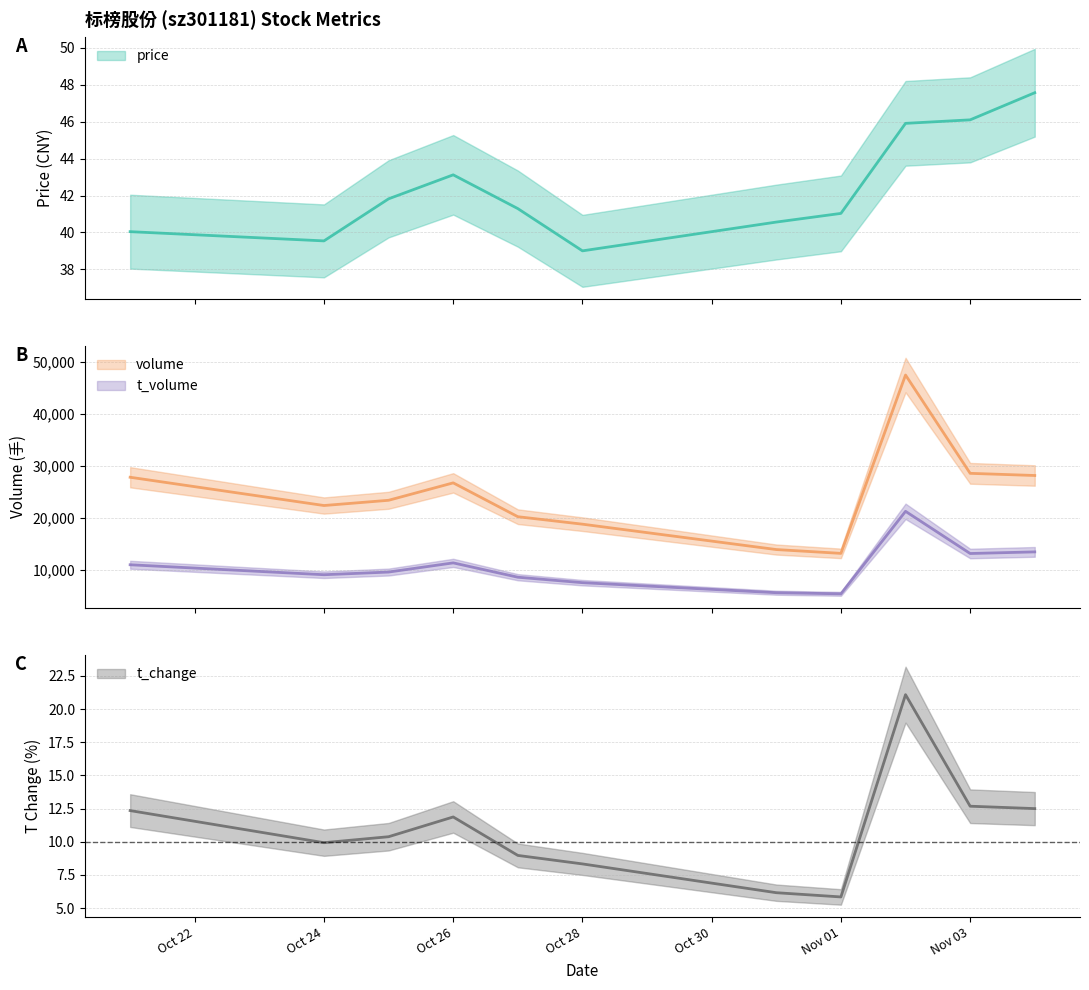

True or false: t_change and volume cross at least once.

False